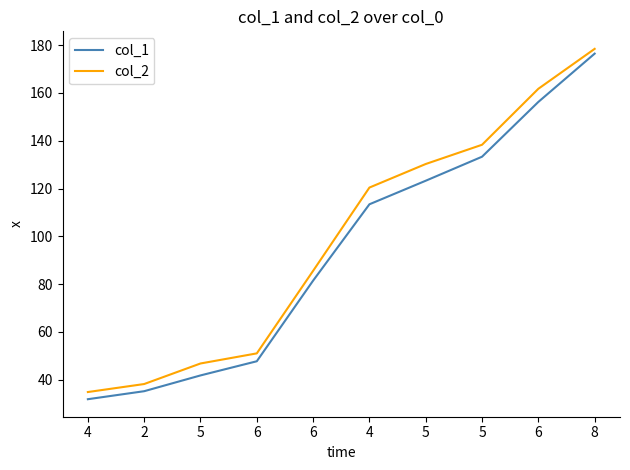

How many lines are shown in the chart?

2